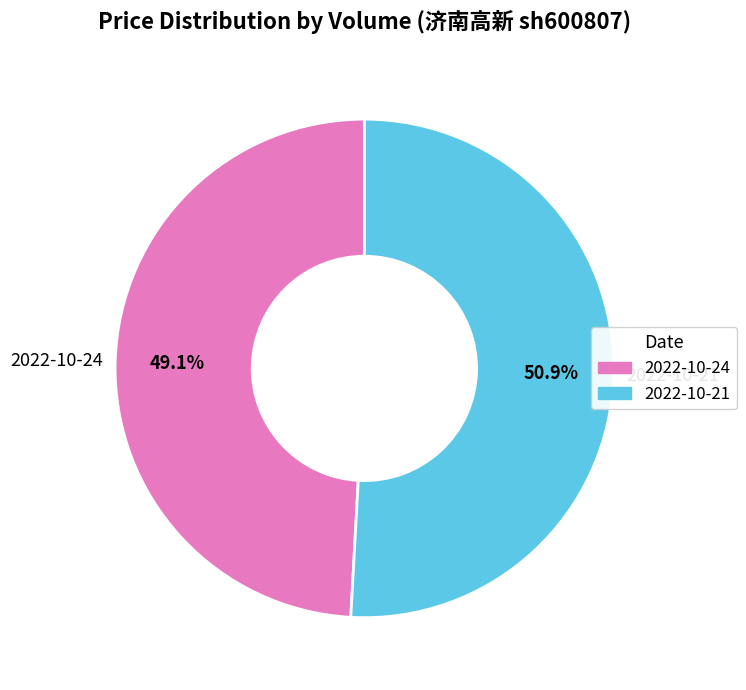

Which slice is the smallest?

2022-10-24